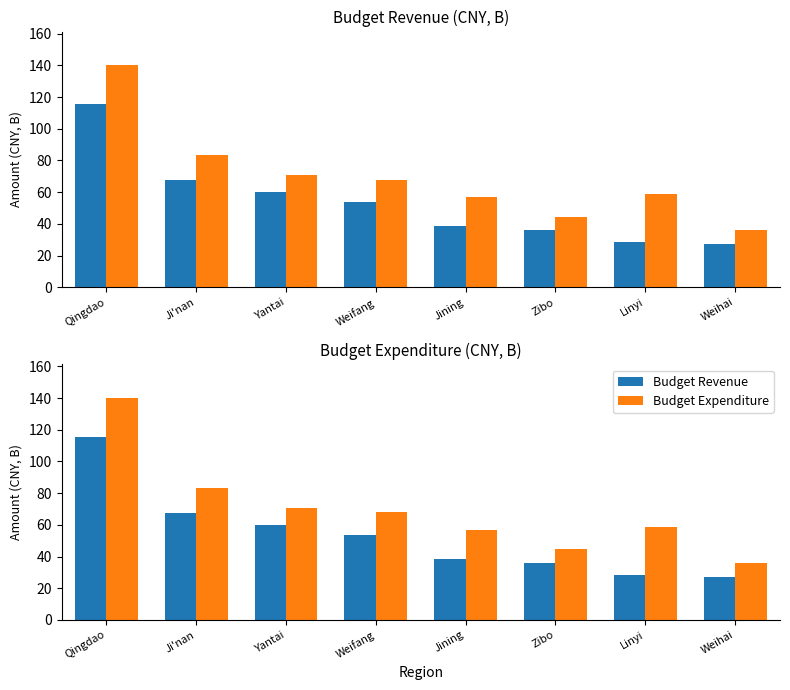

What are all the series names shown in the legend?

Budget Revenue, Budget Expenditure